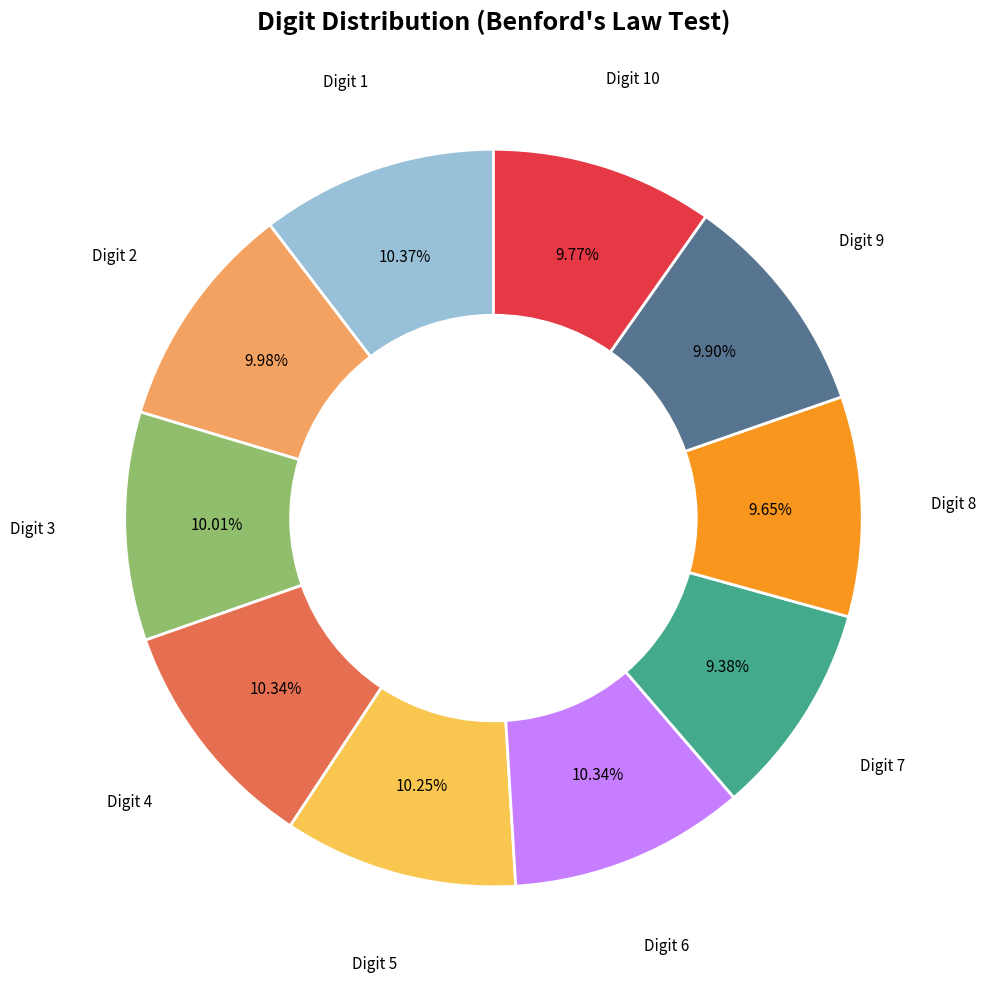

Approximately how many times larger is the value at Digit 4 compared to Digit 5?

1.0